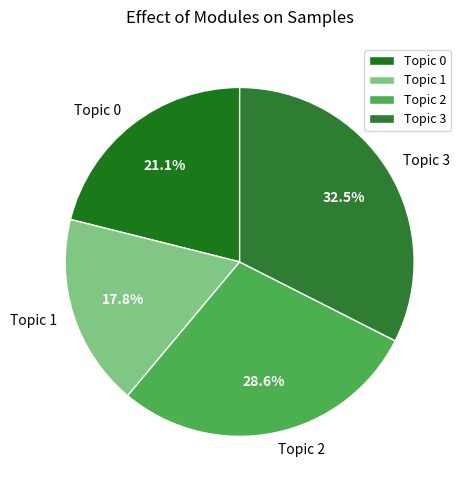

Which category has the biggest portion of the pie?

Topic 3